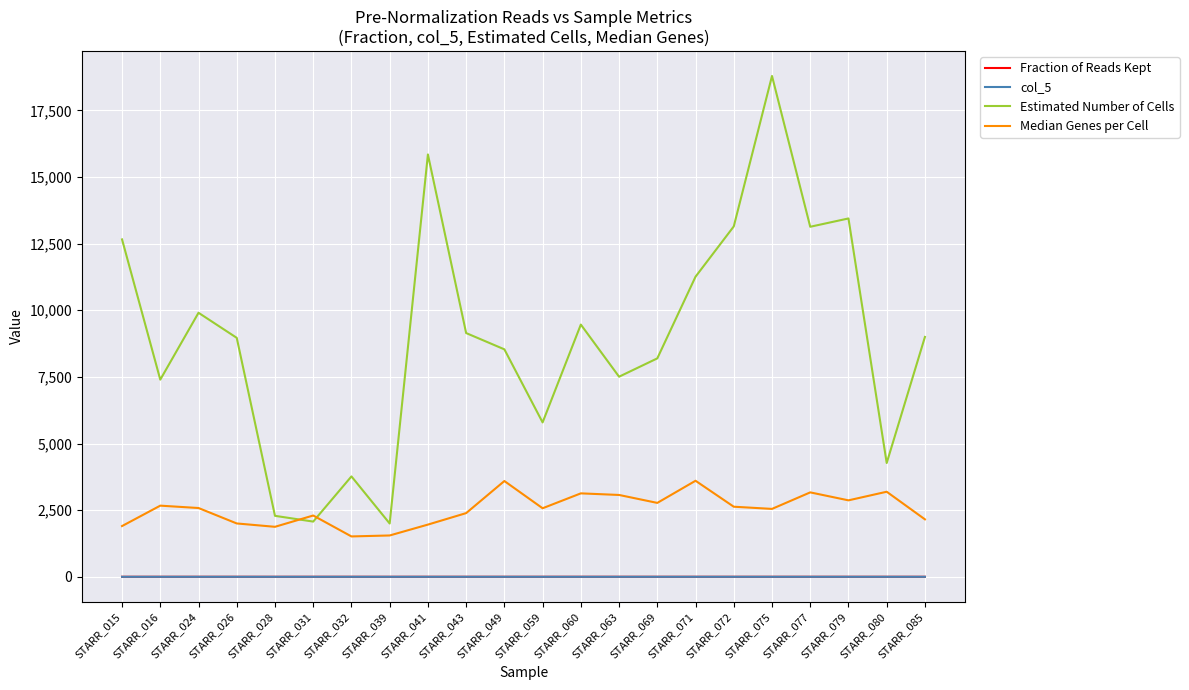

Which series has the largest range (max minus min)?

Estimated Number of Cells